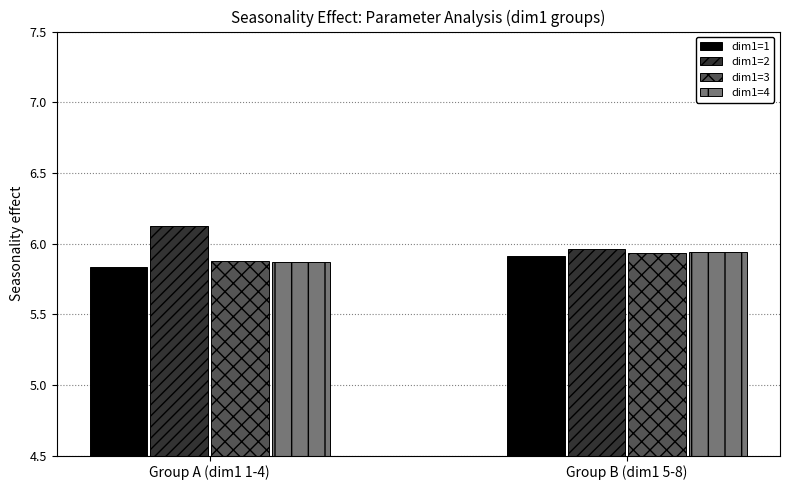

What is the difference between the highest and lowest values at Group A (dim1 1-4)?

0.3